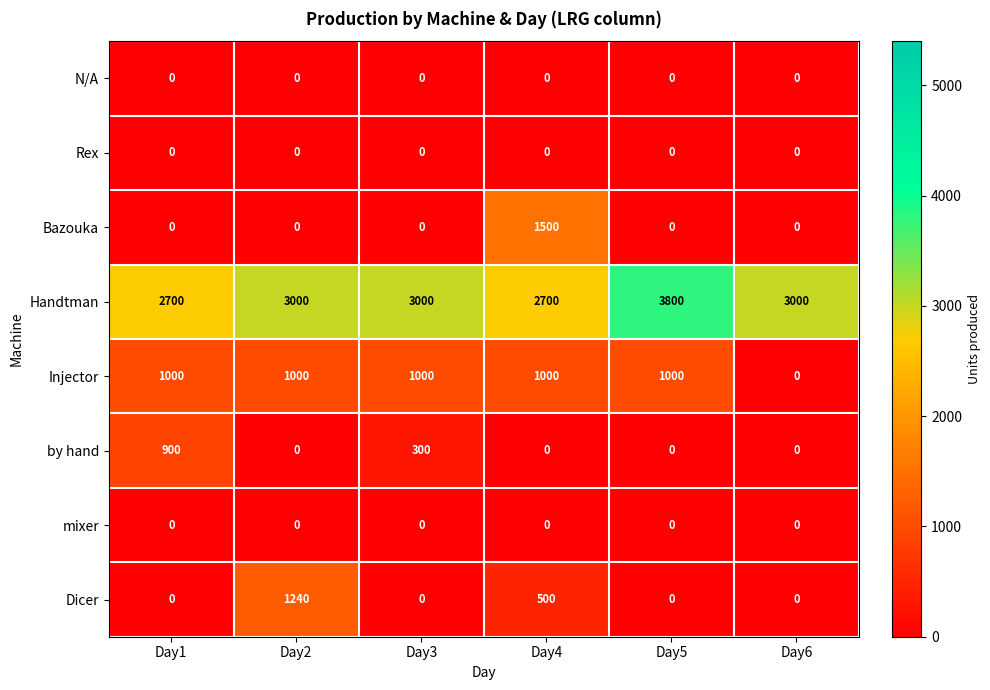

At how many categories does at least one series exceed 3509?

1